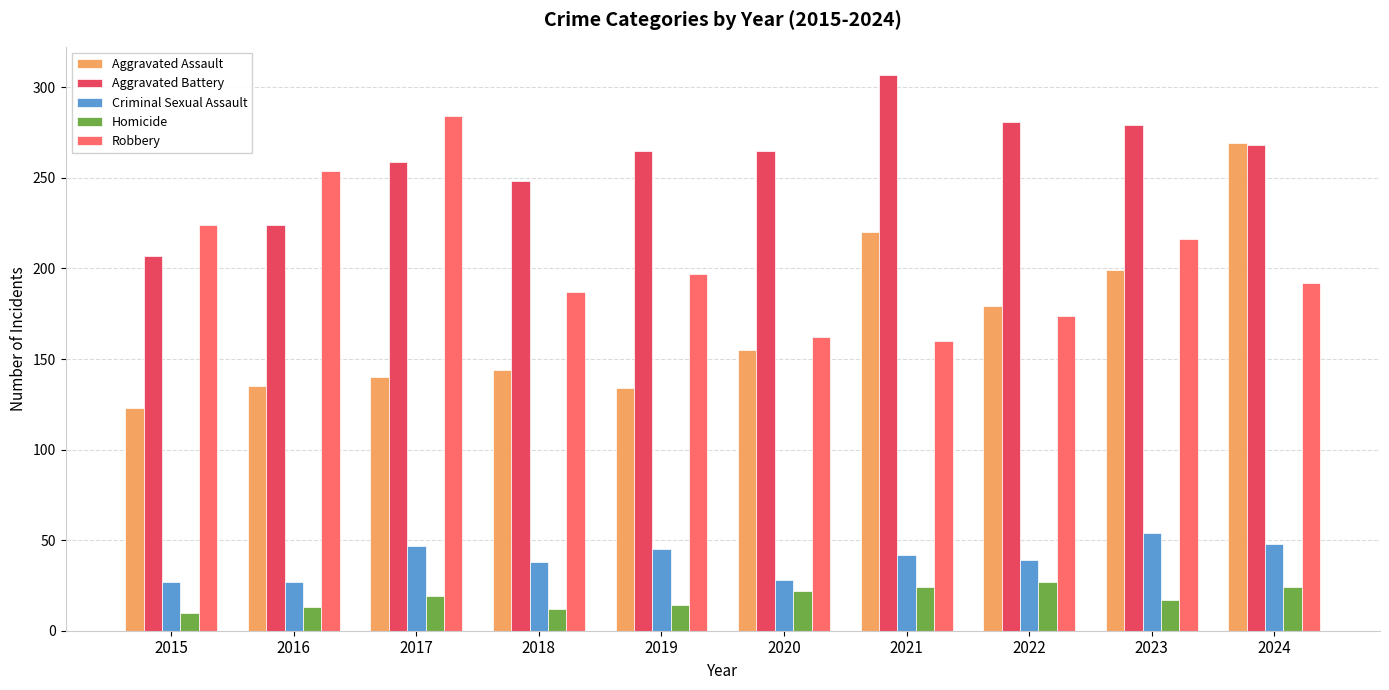

What is the greatest value displayed?

307